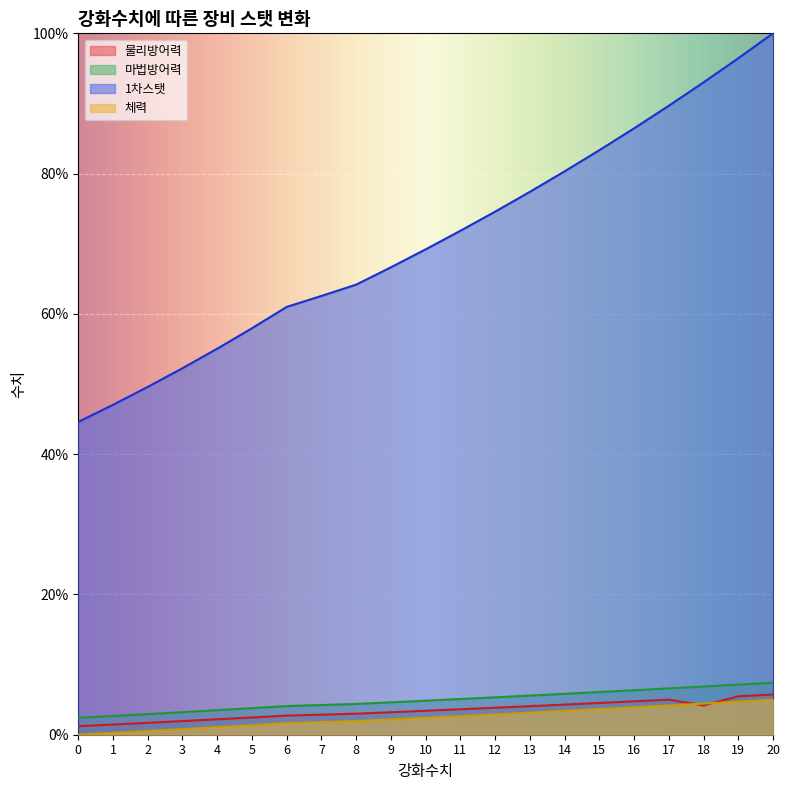

How many lines are shown in the chart?

4